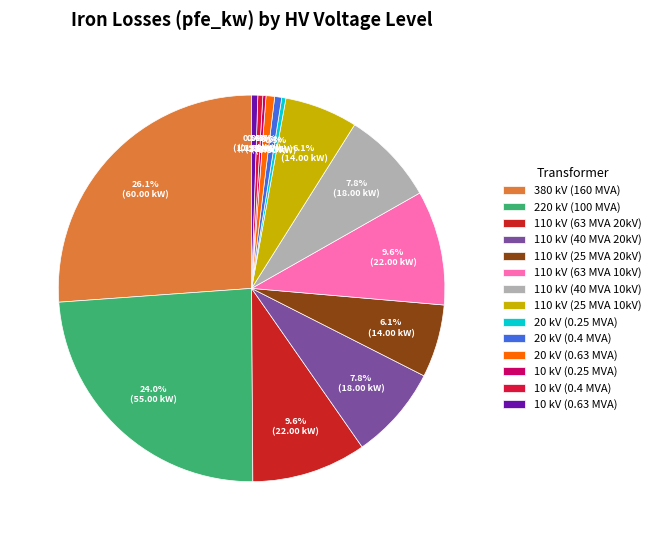

Which slice is the smallest?

10